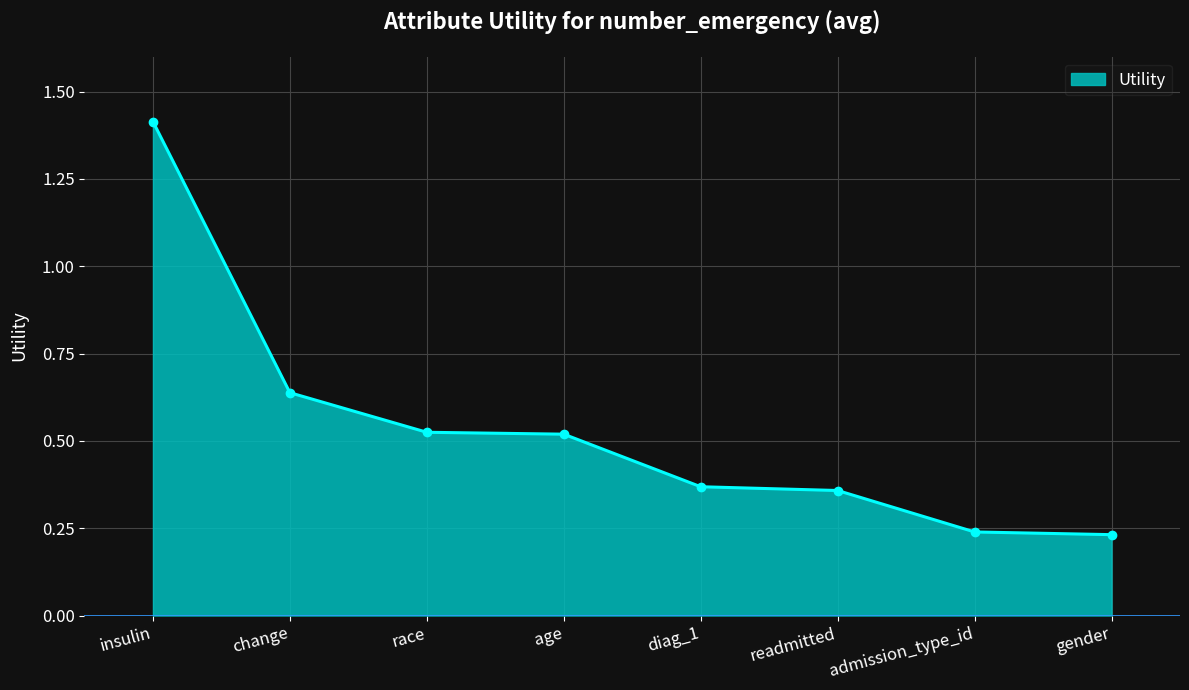

Between insulin and readmitted, which is larger?

insulin